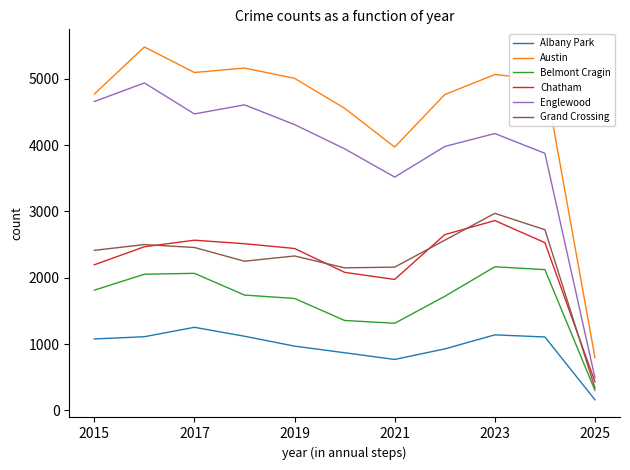

How many values in the Austin series are below 4986?

5